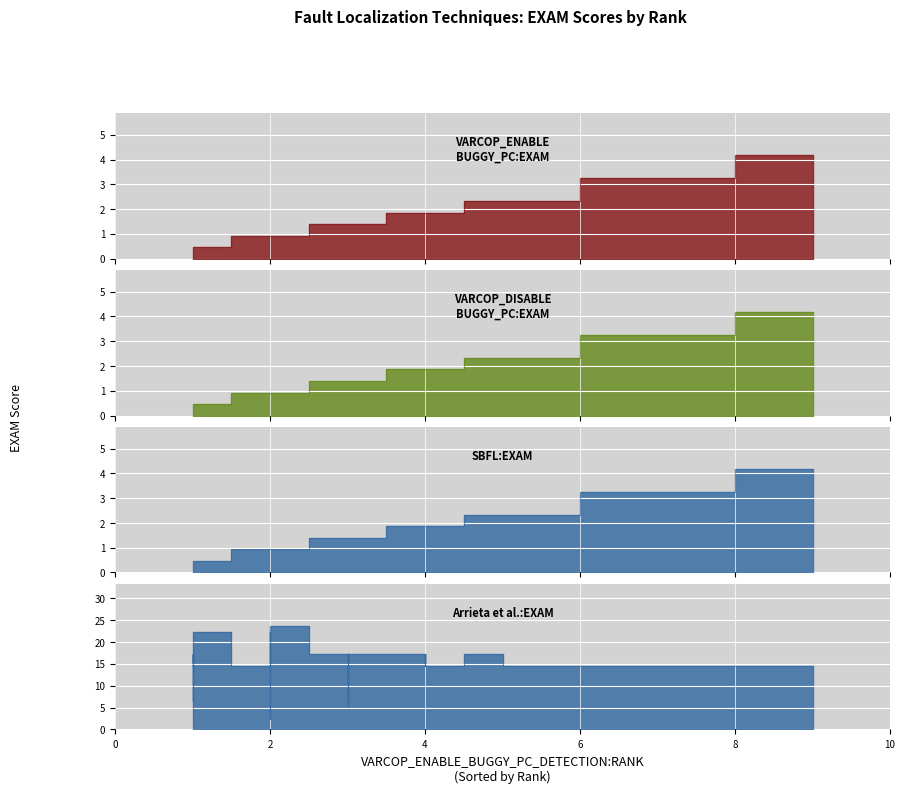

At which category does Arrieta et al.:EXAM reach its first local valley?

1